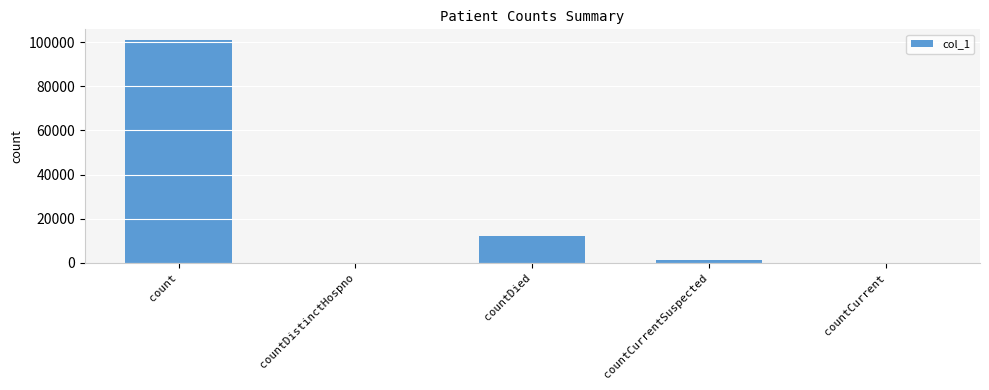

What is the change in value from countDied to countCurrent?

-12245